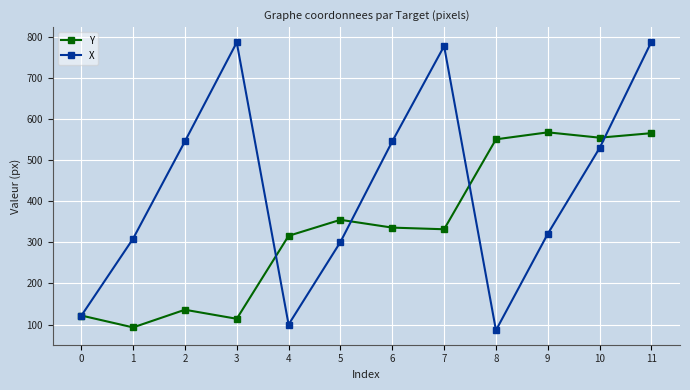

At which category does X reach its first local peak?

3